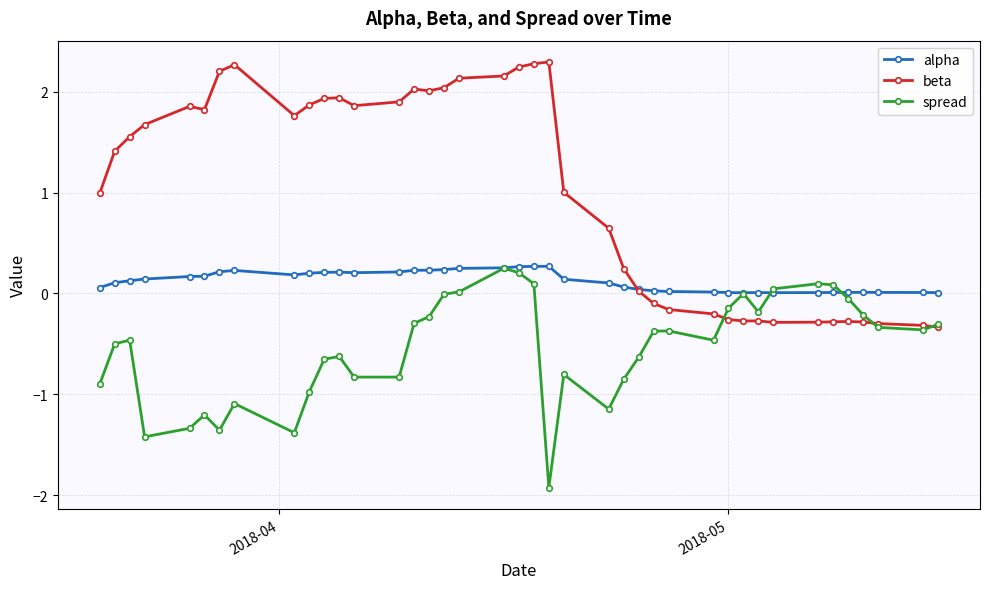

Rank the series by their average value, from lowest to highest.

spread, alpha, beta